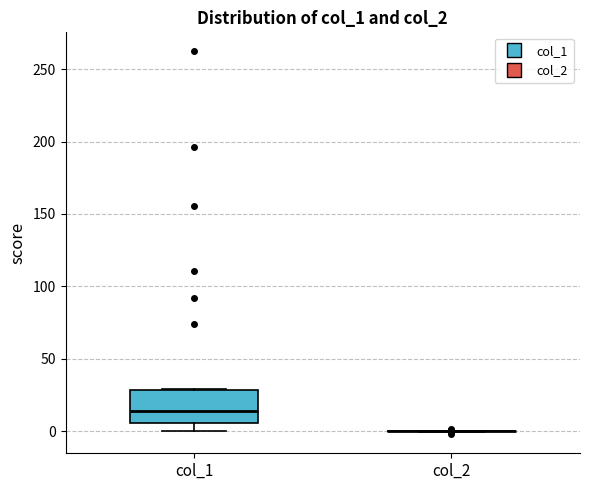

Reading left to right, read every box against the y-axis: the position of its median line, the range the box covers, and the ends of its whiskers. The values are not printed on the chart, so give them approximately, as read against the axis.

col_1: median 15, box 5 to 30, whiskers 0 to 30
col_2: box collapsed to a line at 0, whiskers 0 to 0